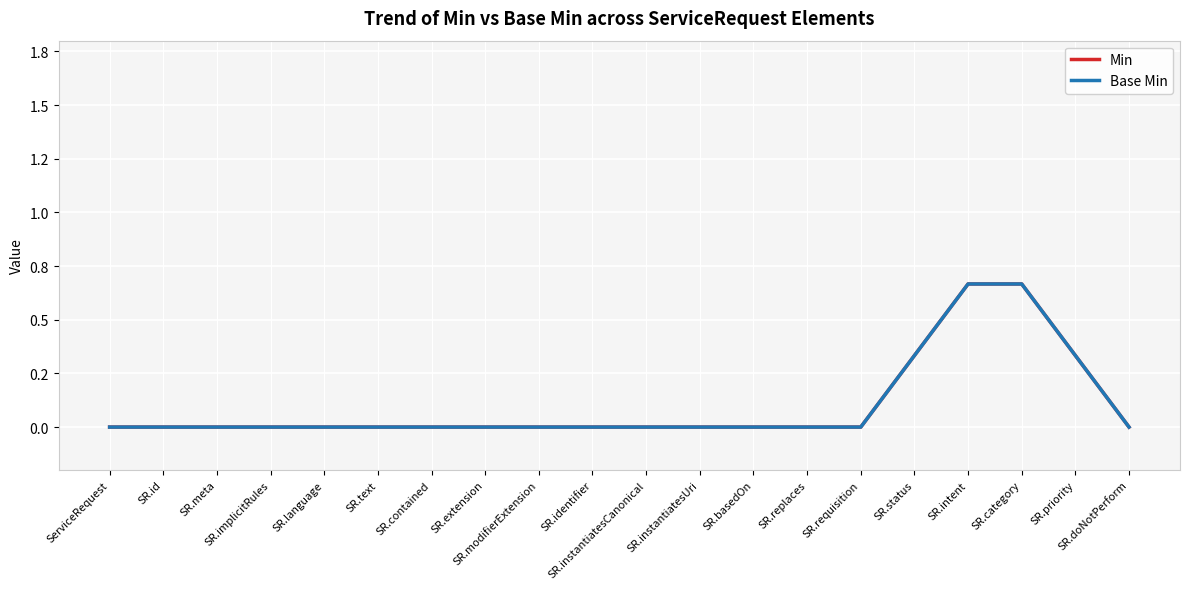

At which category is the sum across all series the highest?

SR.intent